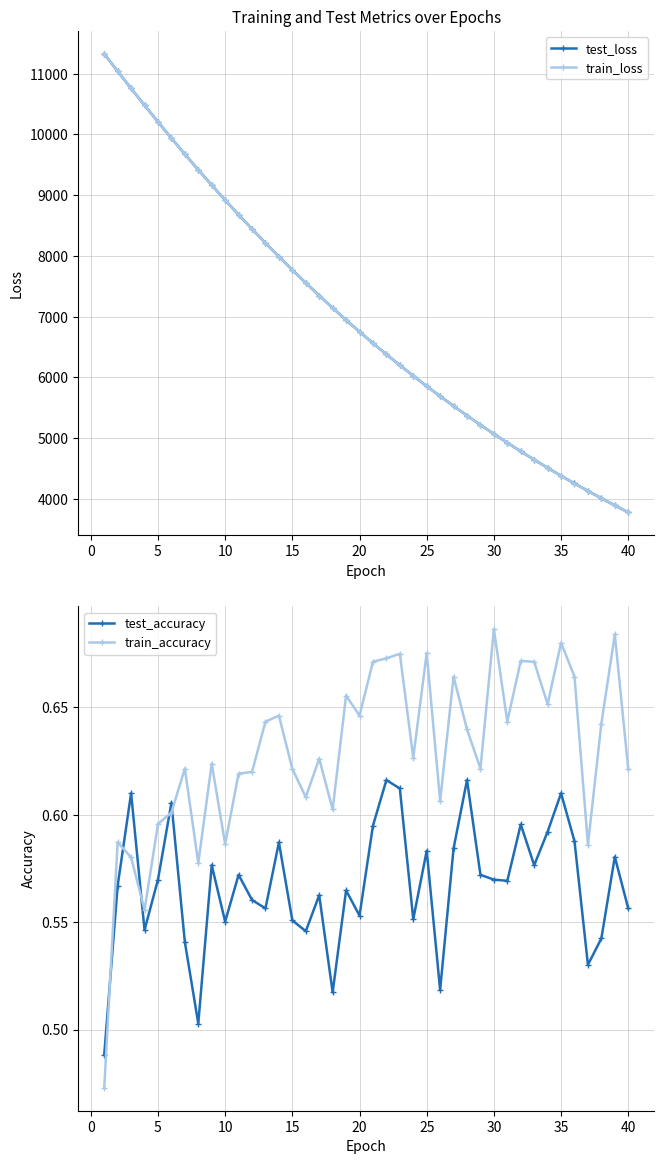

True or false: train_accuracy and test_accuracy cross at least once.

True